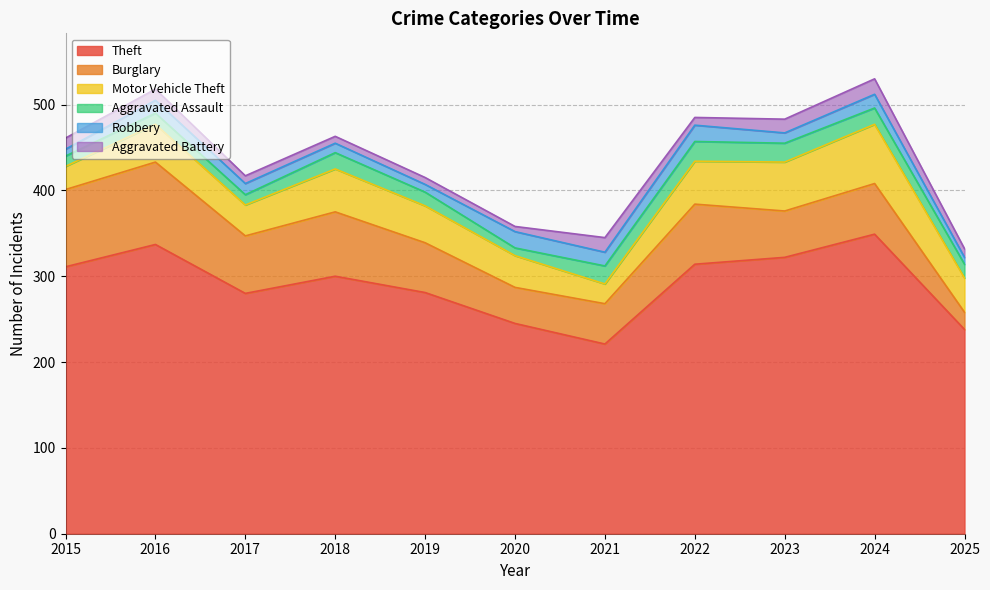

True or false: Motor Vehicle Theft has more than 2 points higher than both neighbors.

True